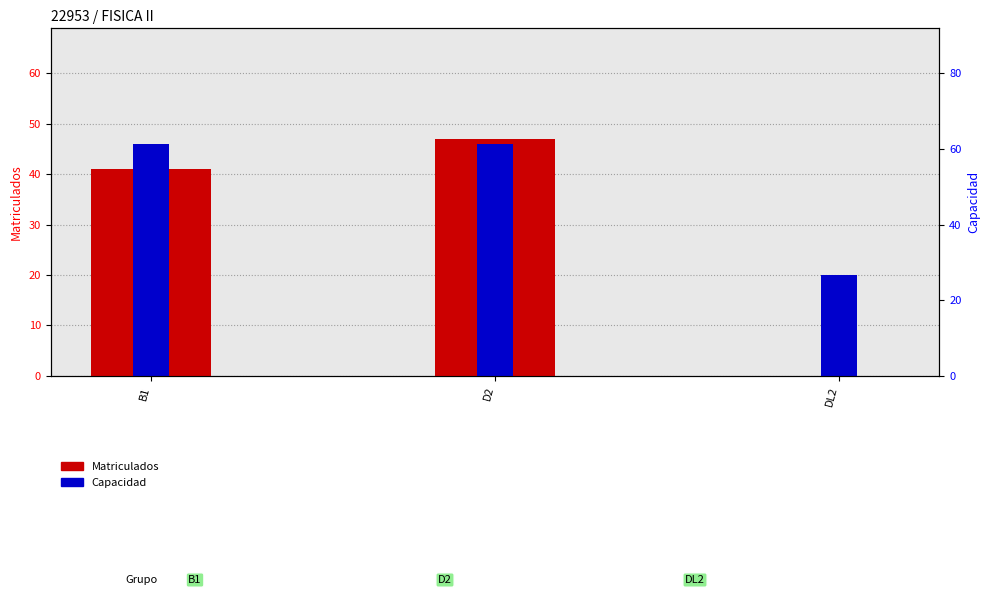

At which label does Matriculados reach its peak?

D2